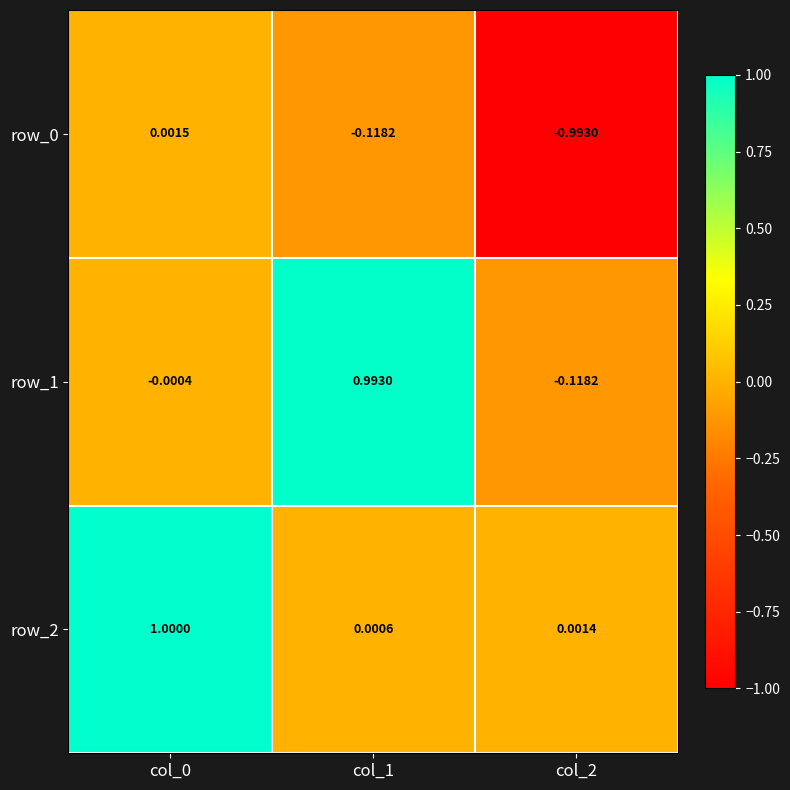

Is the value of row_0 at col_0 greater than the value of row_2 at col_1?

Yes